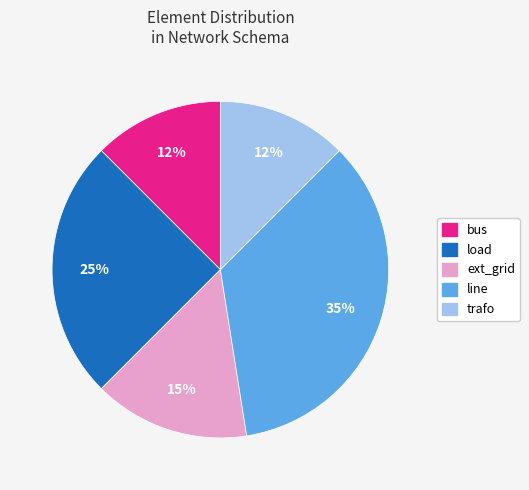

Does bus account for over 50% of the chart?

No